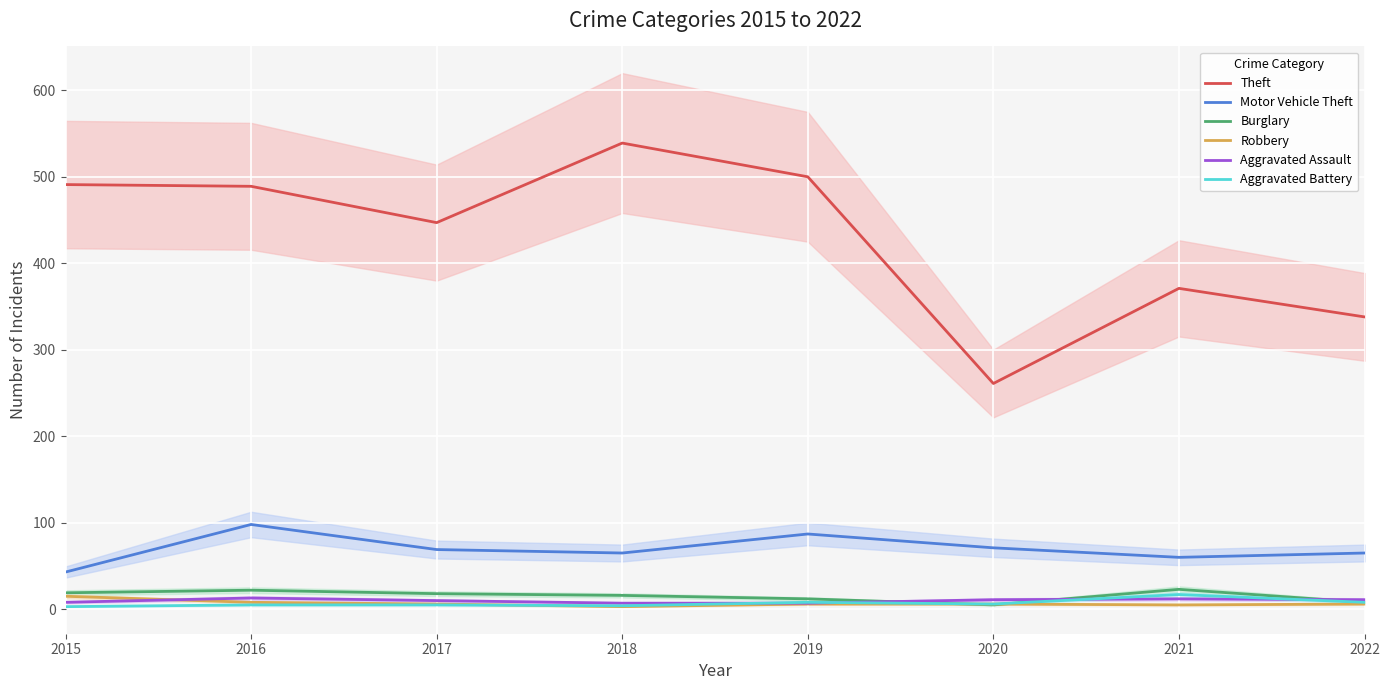

List the series in order of their peak value, highest first.

Theft, Motor Vehicle Theft, Burglary, Aggravated Battery, Robbery, Aggravated Assault